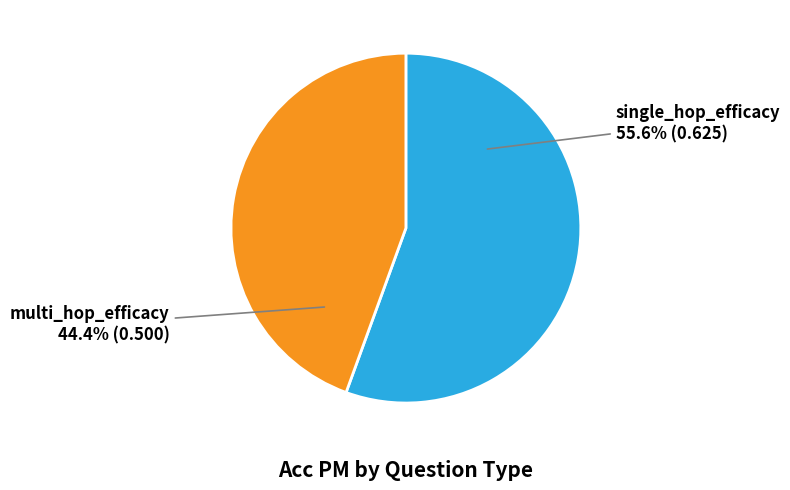

Count the number of slices in the pie.

2